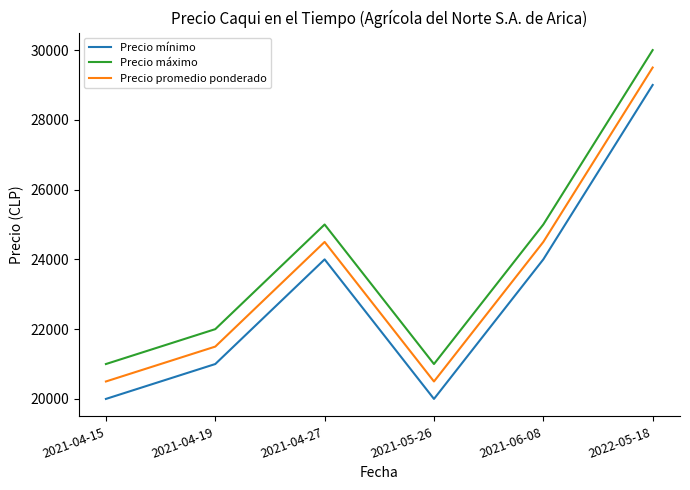

Reading left to right, extract all data points from this chart.

Precio mínimo: 20000	21000	24000	20000	24000	29000
Precio máximo: 21000	22000	25000	21000	25000	30000
Precio promedio ponderado: 20500	21500	24500	20500	24500	29500